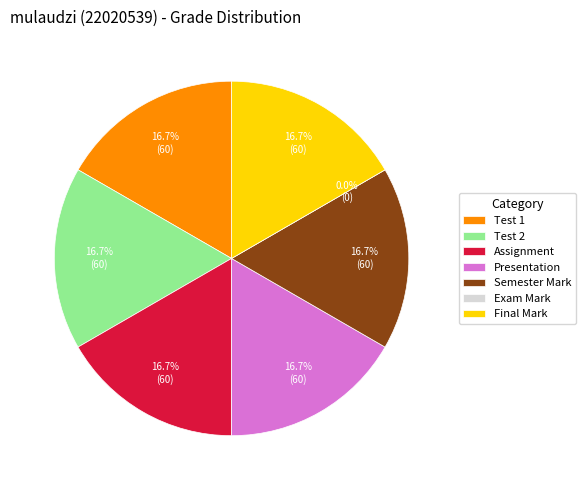

What percentage is the Final Mark slice, to the nearest percent?

17%